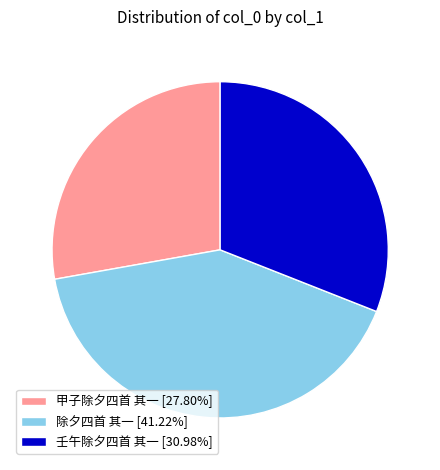

Does any single category account for the majority?

No